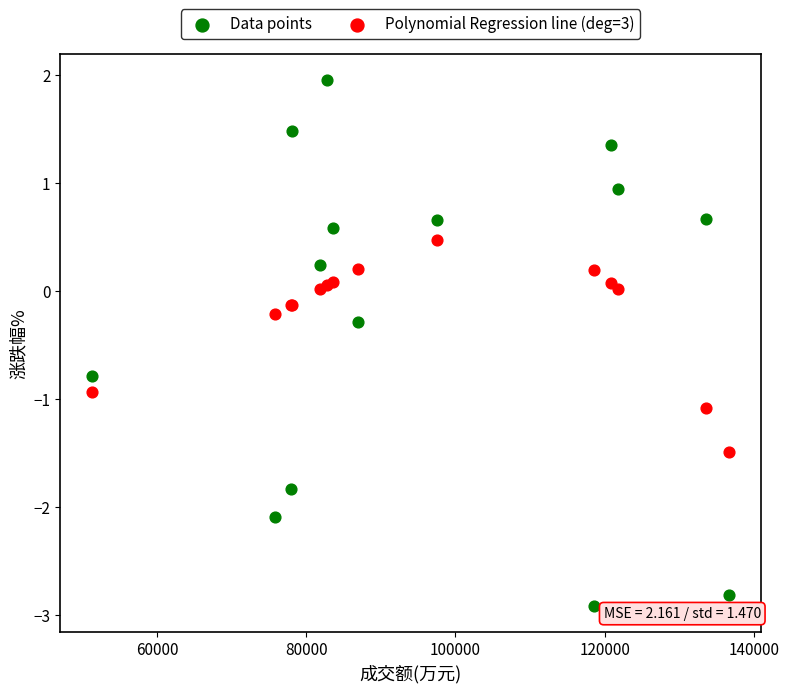

Which series has the widest spread of Y values?

Data points